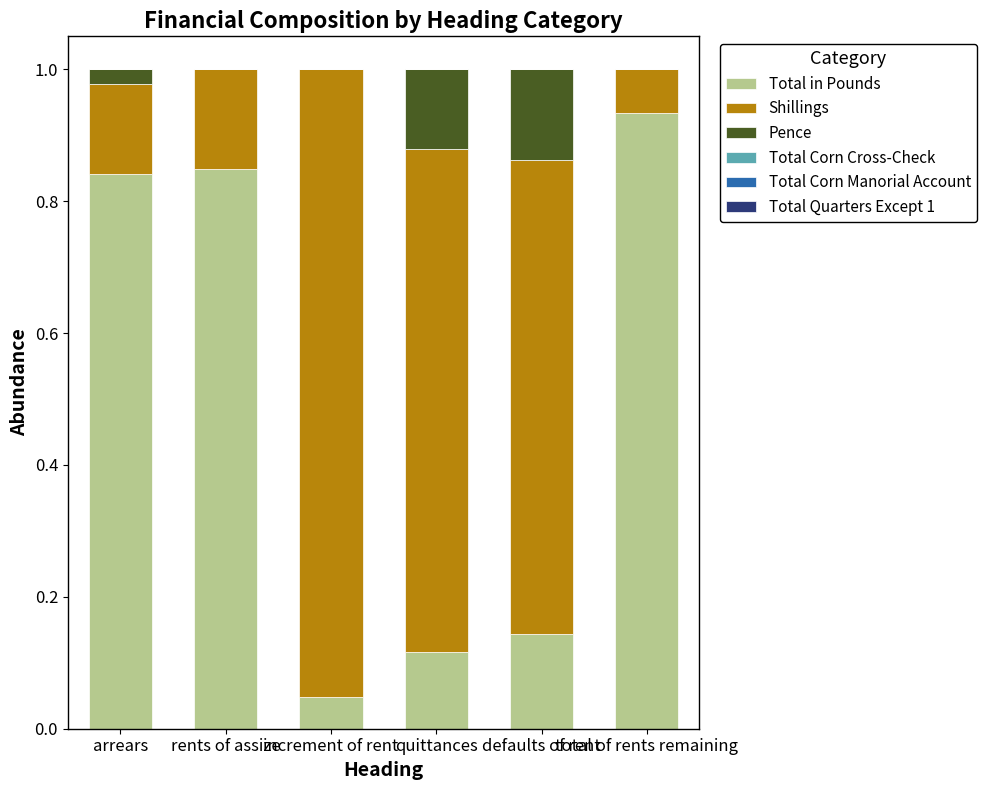

What is the sum of all Total in Pounds values?

2.9